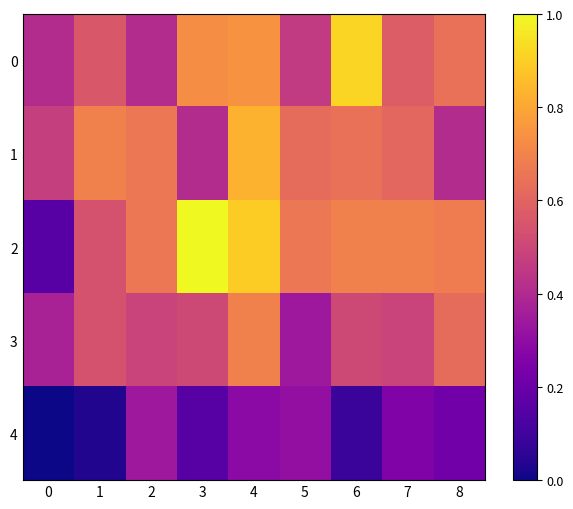

Which series changed the most between 0 and 6?

2